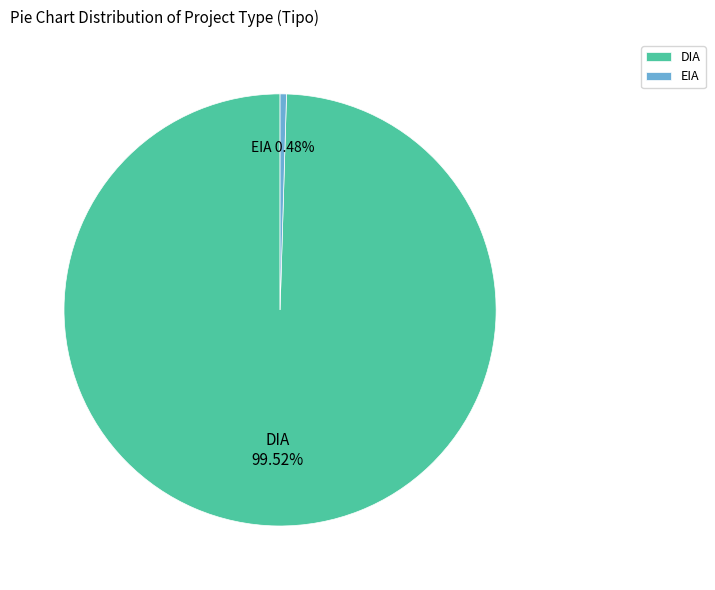

Is DIA the majority of the pie?

Yes